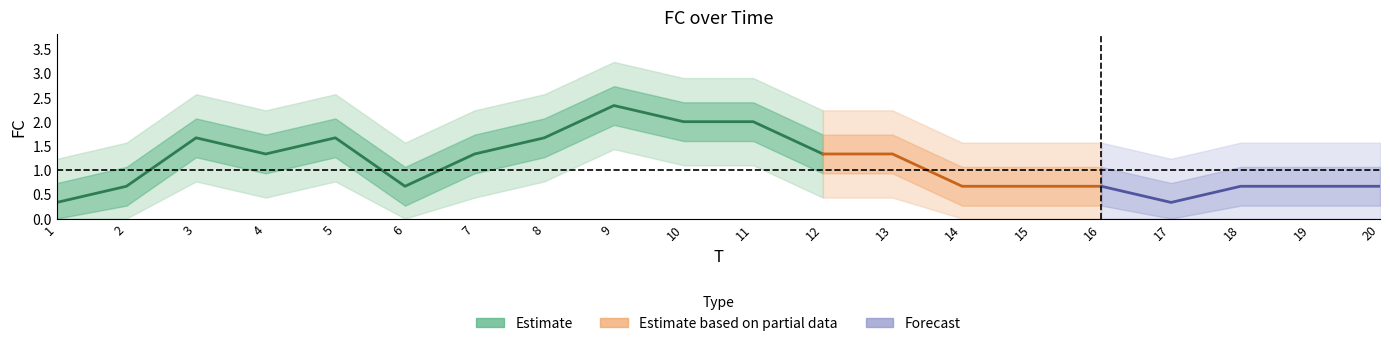

Is it true that the value at 12 is 4?

False